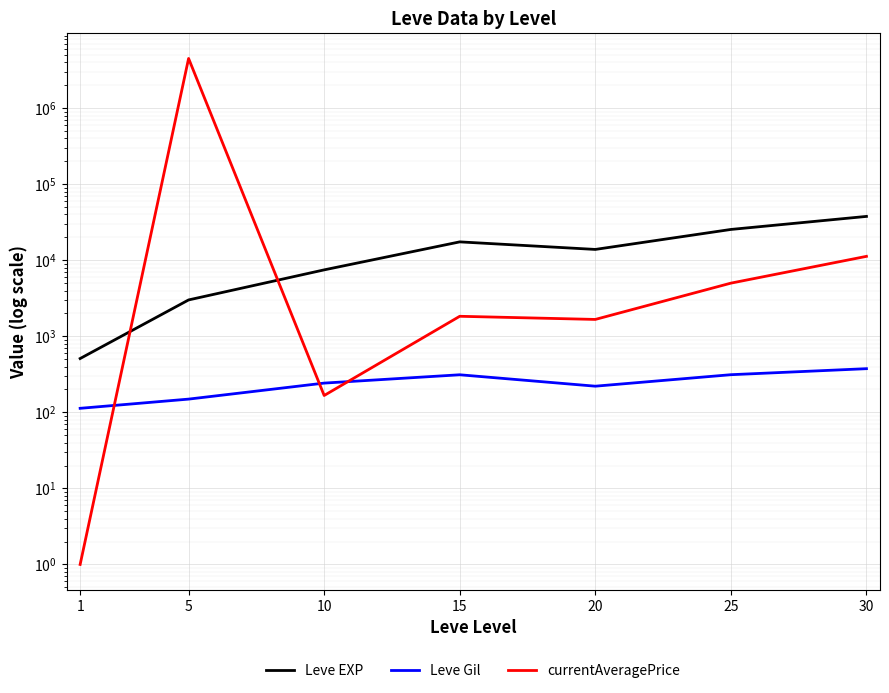

Where is the first local minimum for currentAveragePrice?

10